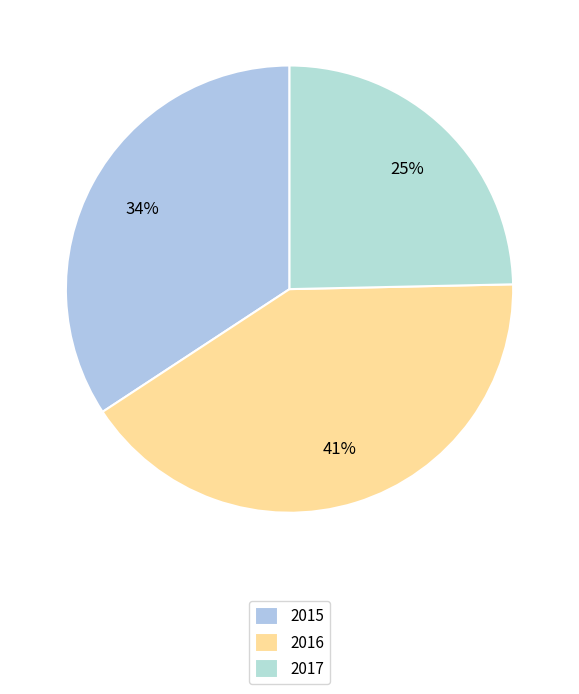

Does 2016 represent more than half of the total?

No